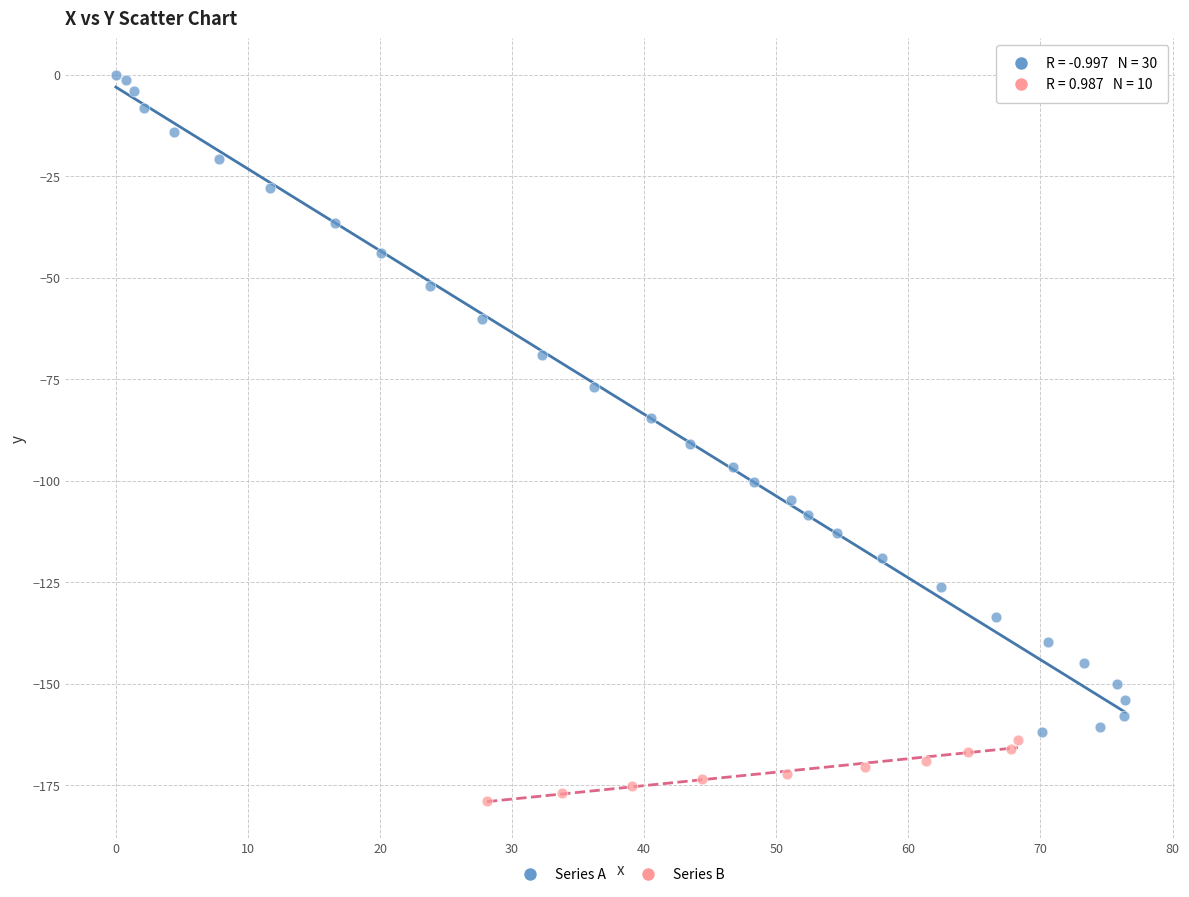

Which series reaches the maximum Y coordinate?

Series A